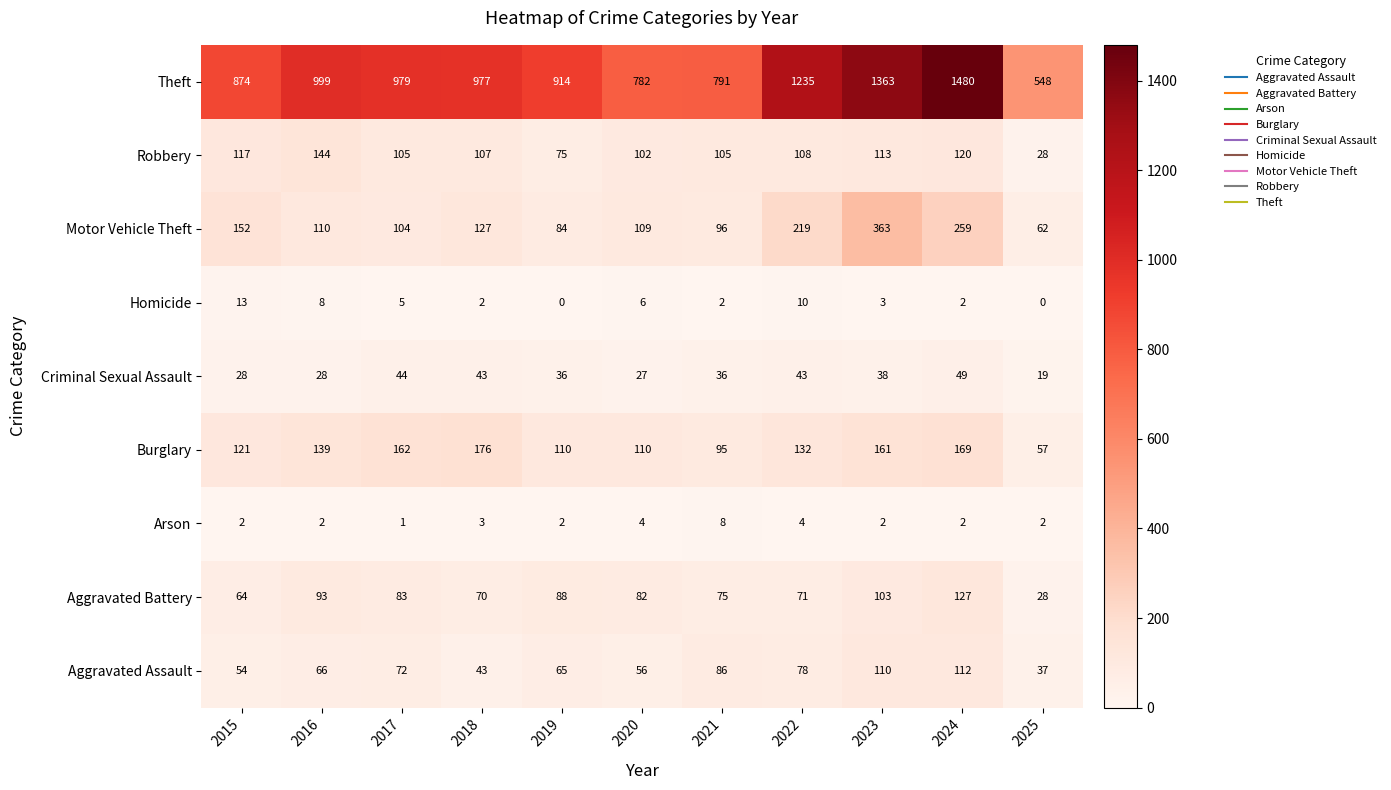

What is the sum of the Robbery values at 2017 and 2019?

180